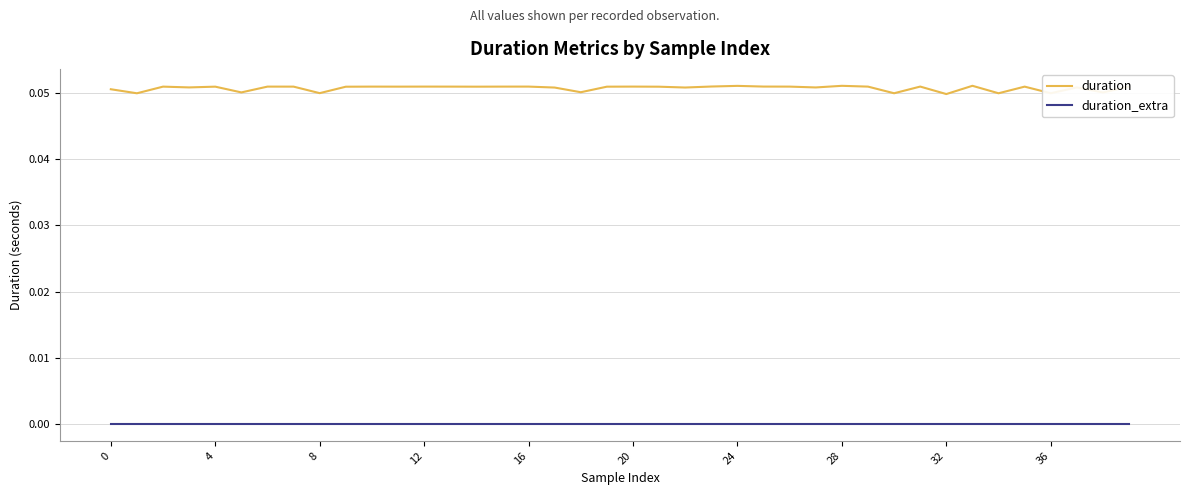

What are all the series names shown in the legend?

duration, duration_extra